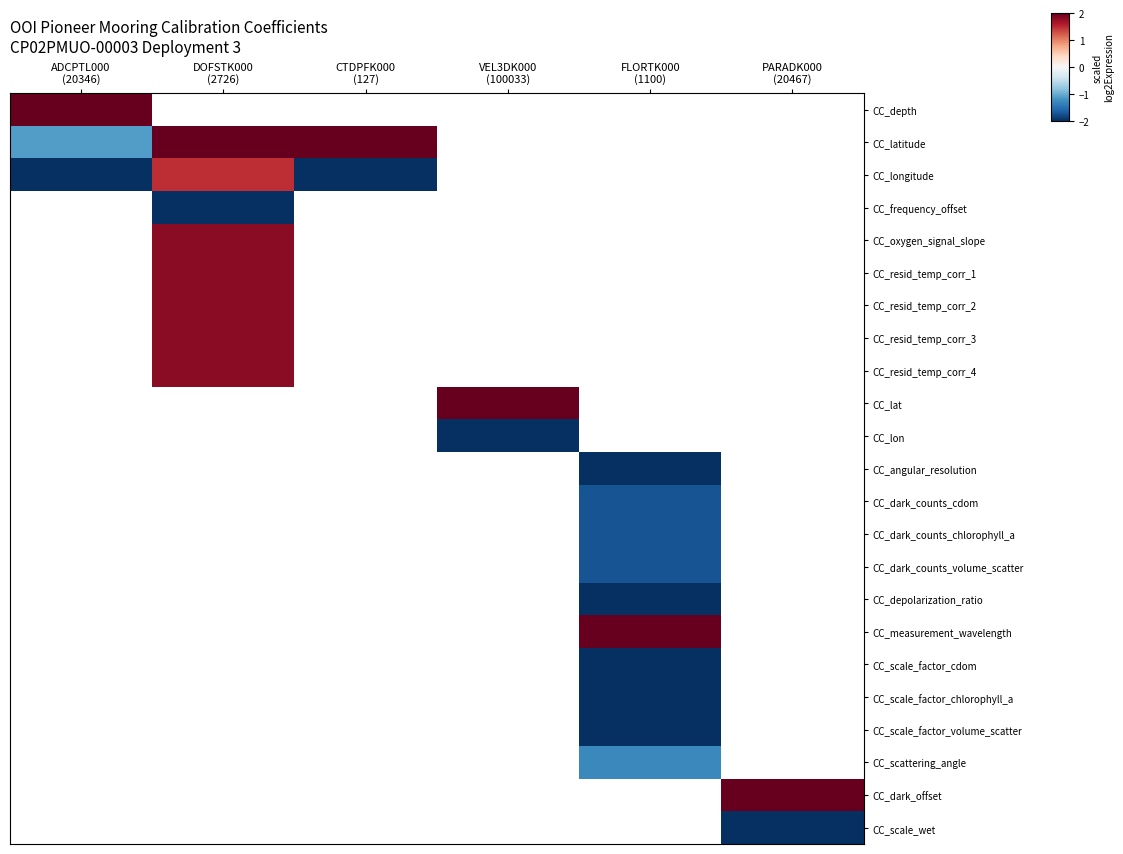

Which has a higher value, DOFSTK000
(2726) or FLORTK000
(1100)?

FLORTK000
(1100)